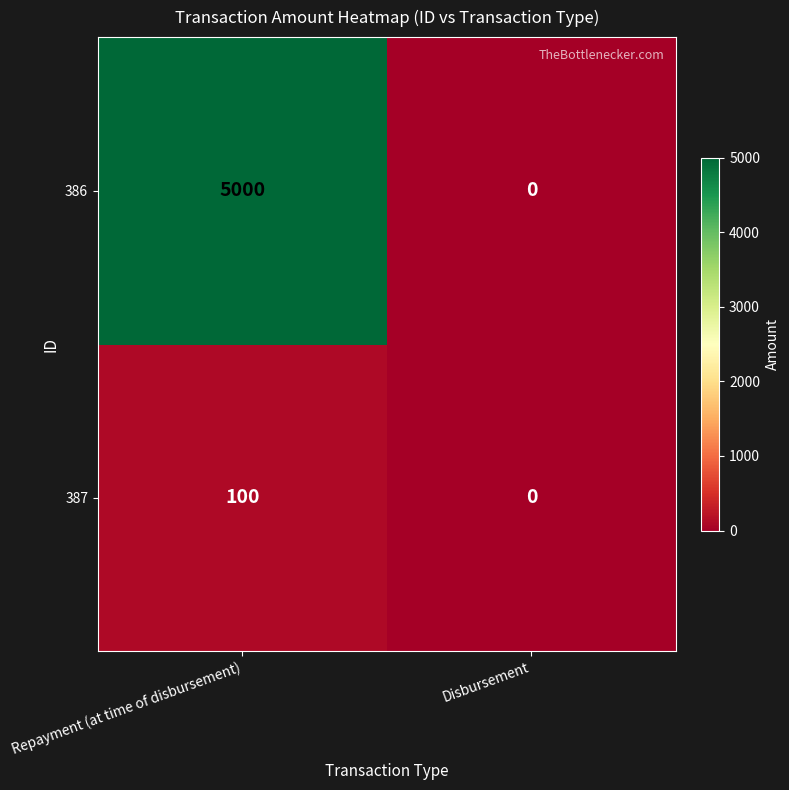

Which series has the largest total across all categories?

386